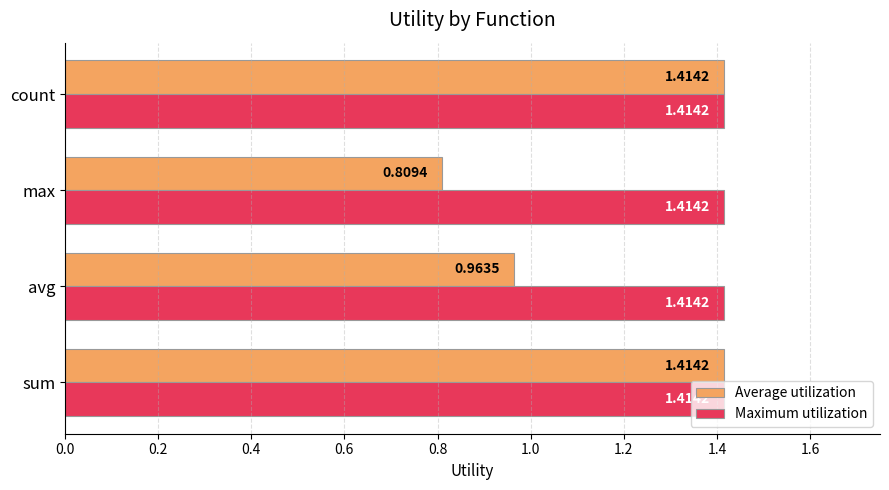

At which label is Average utilization closest to 1?

avg